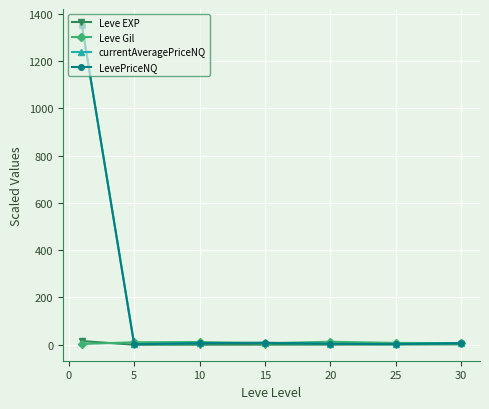

Which series has the largest range (max minus min)?

currentAveragePriceNQ